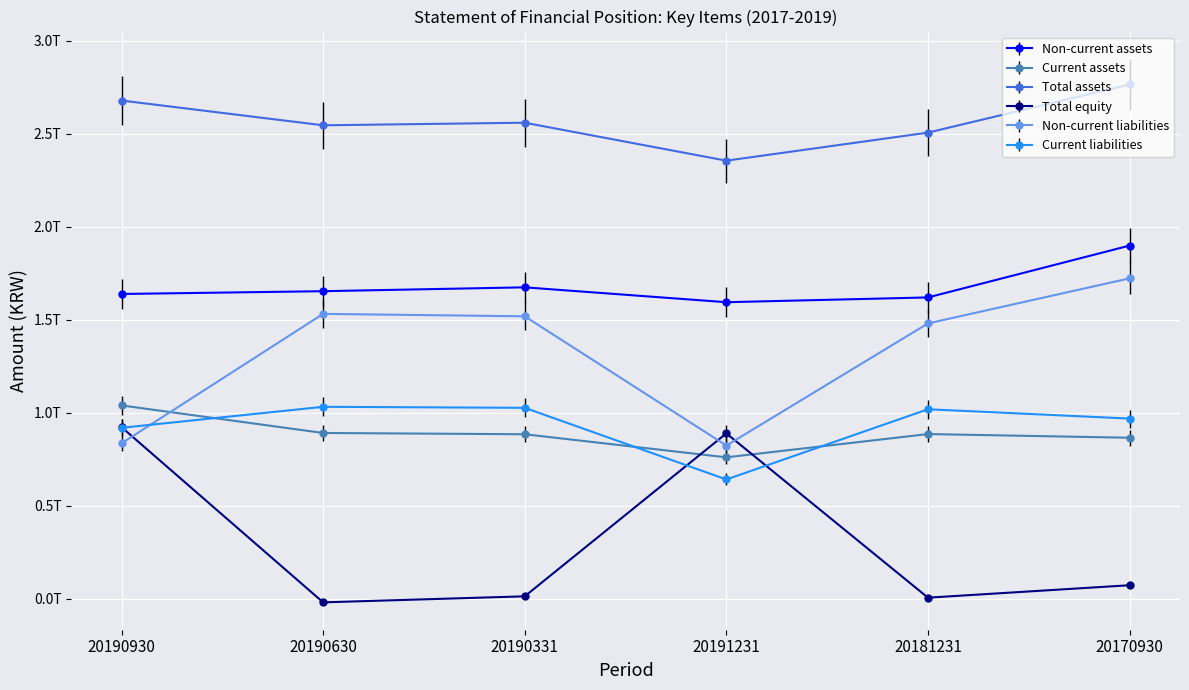

True or false: Non-current assets and Total assets intersect in this chart.

False